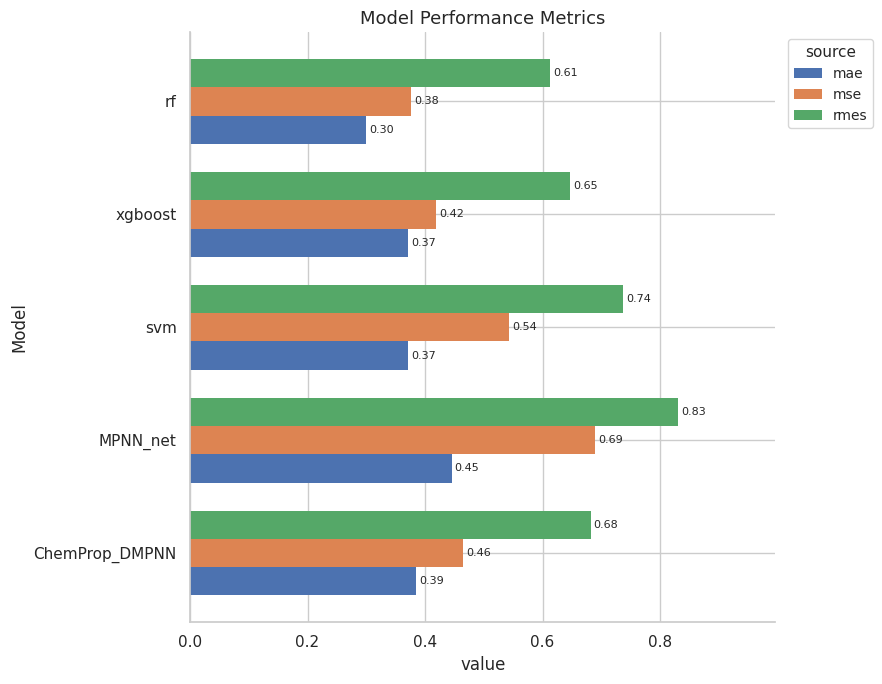

Which label corresponds to the smallest value in the chart?

rf